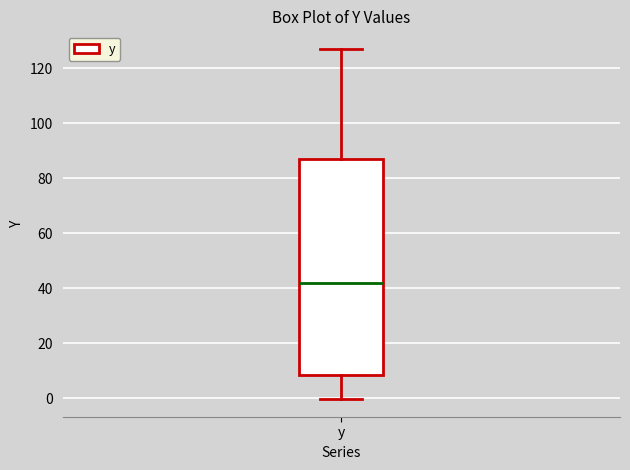

Read this box plot against the y-axis: the position of the median line, the range covered by the box, and the ends of both whiskers. The values are not printed on the chart, so give them approximately, as read against the axis.

median 42, box 8 to 86, whiskers 0 to 128